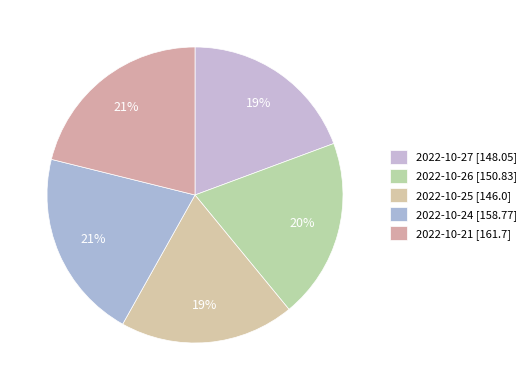

How many segments does this pie chart have?

5